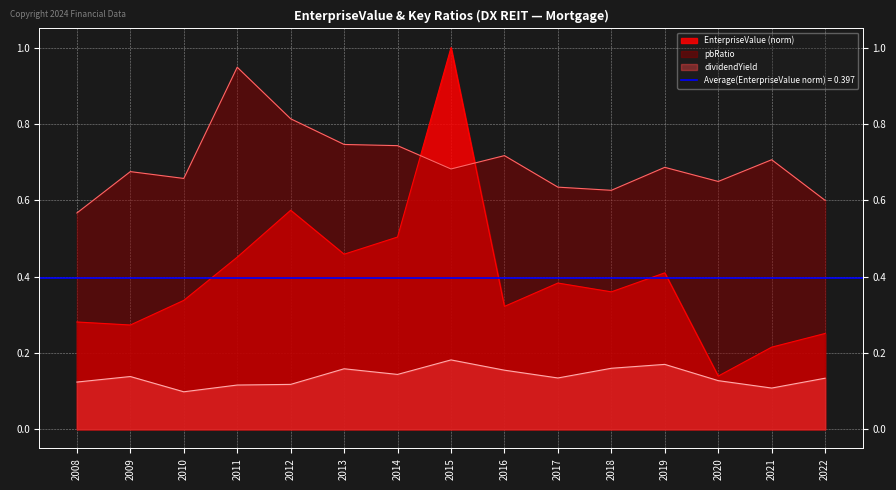

Count the number of categories in the chart.

15